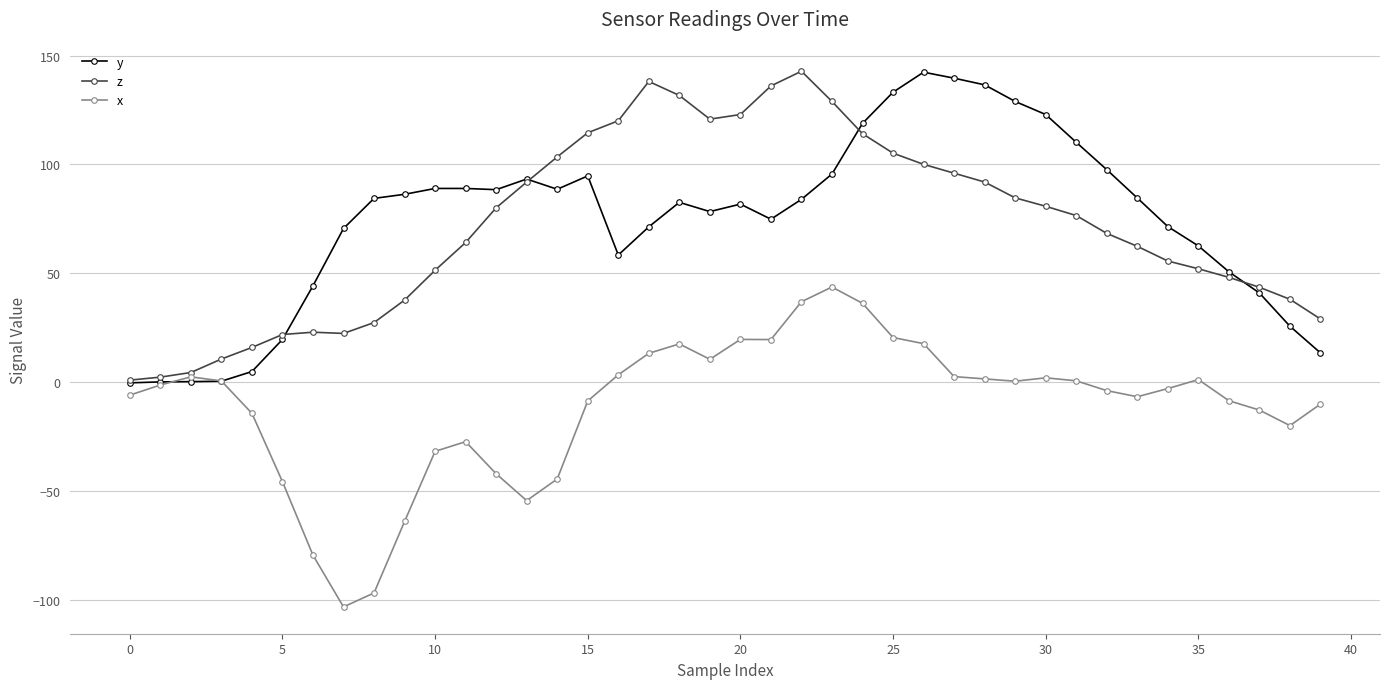

Is this an area chart (filled region under the line)?

No